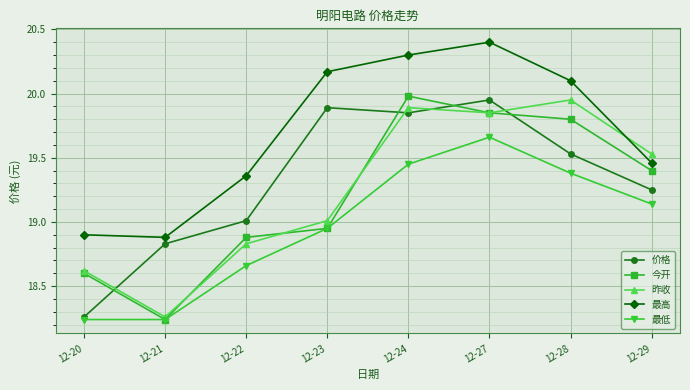

How many data points in 最高 are less than 20?

4